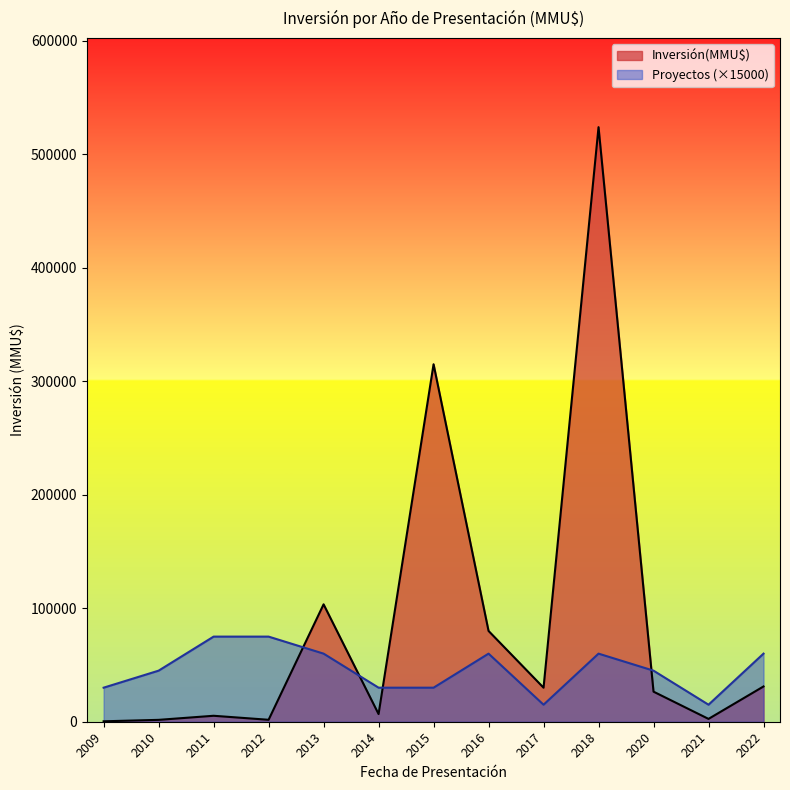

The value of Inversión(MMU$) at 2016-11 is 182253. True or false?

False